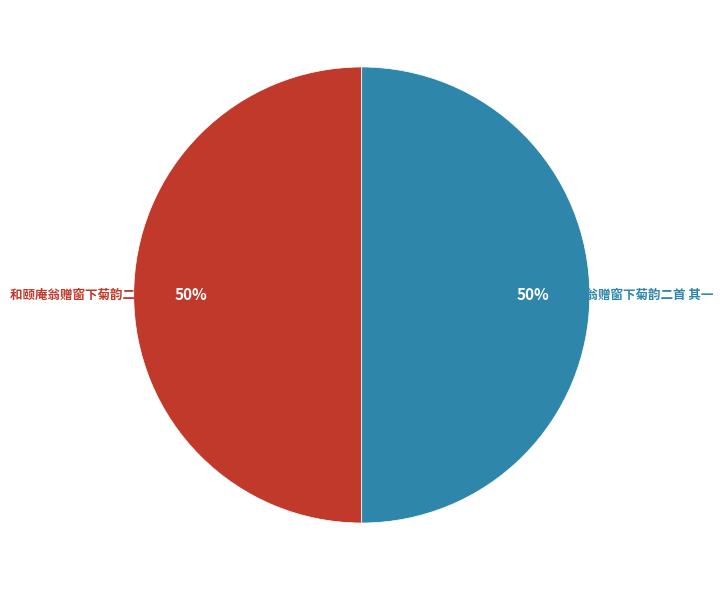

To the nearest percent, what is the combined percentage of 和颐庵翁赠窗下菊韵二首 其一 and 和颐庵翁赠窗下菊韵二首 其二?

100%